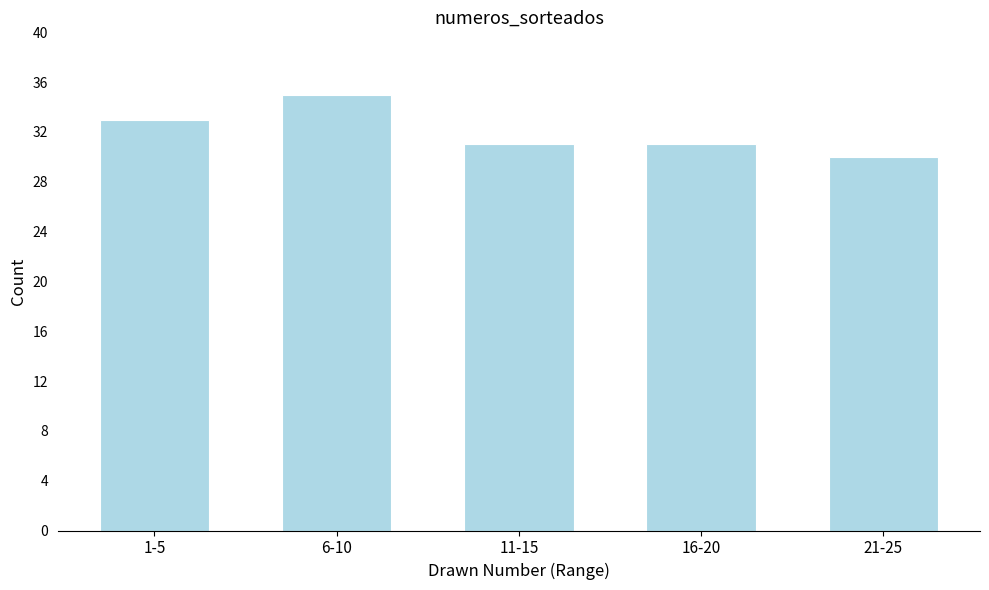

Reading right to left, list all the values displayed in this chart.

21-25=30	16-20=31	11-15=31	6-10=35	1-5=33